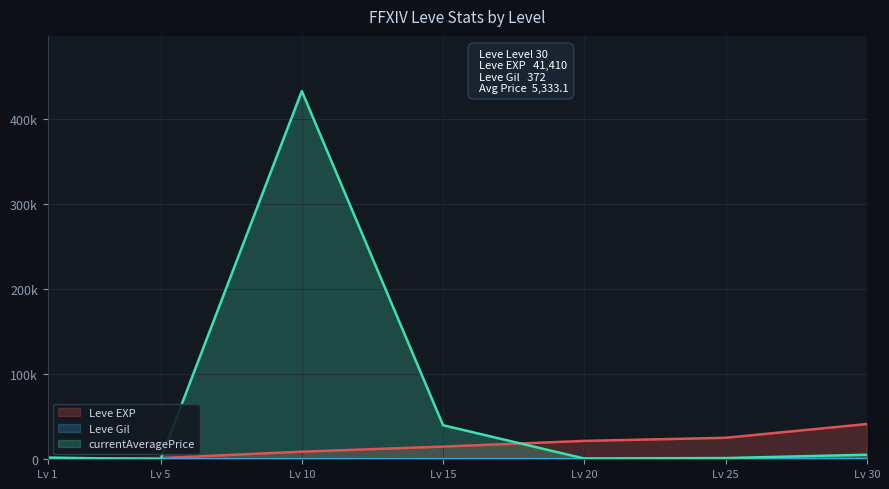

List the series in order of their peak value, lowest first.

Leve Gil, Leve EXP, currentAveragePrice